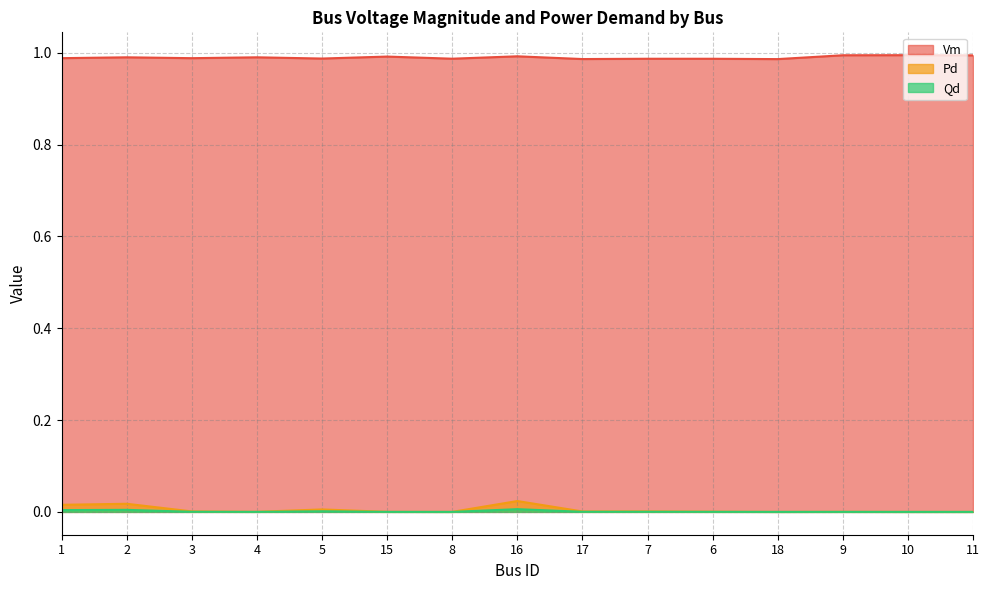

Where is the first local minimum for Pd?

4